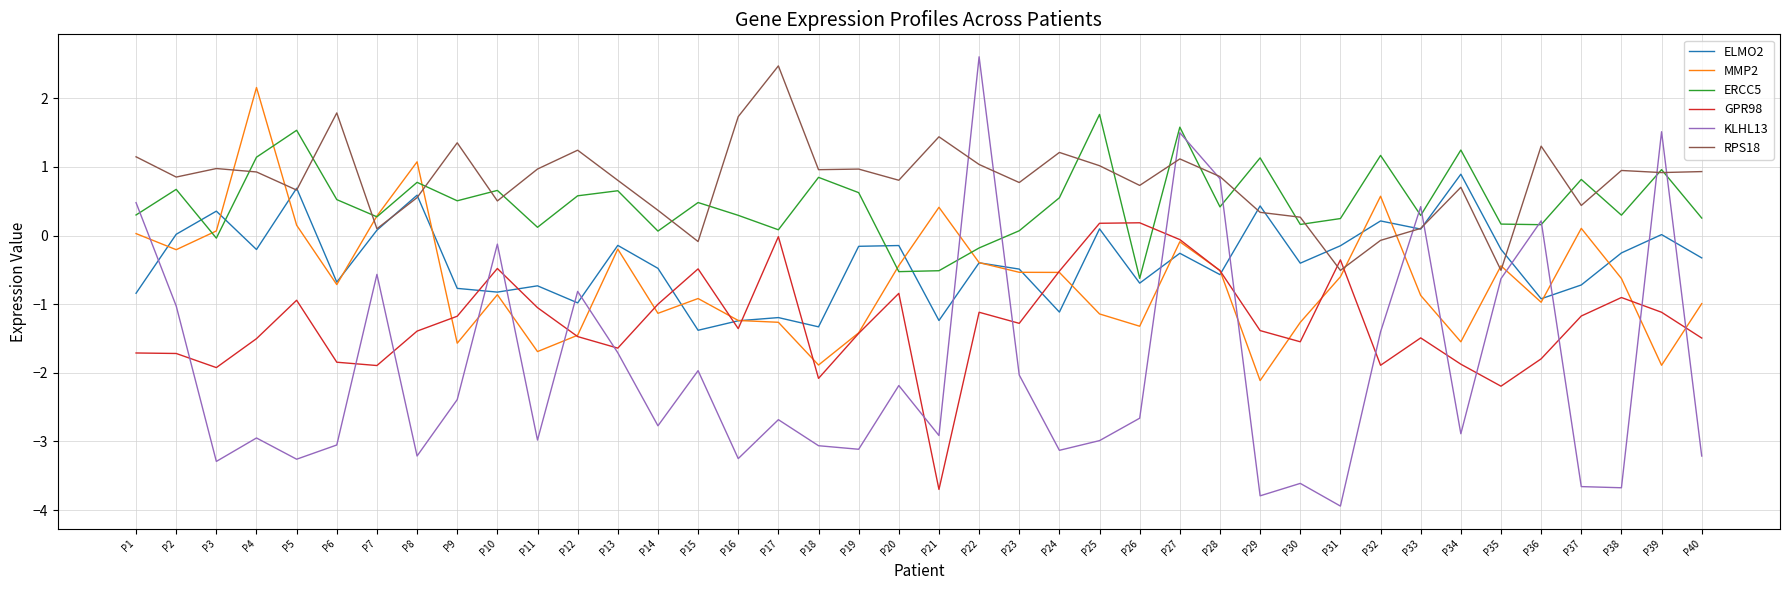

Which category has the lowest value across all series?

P31